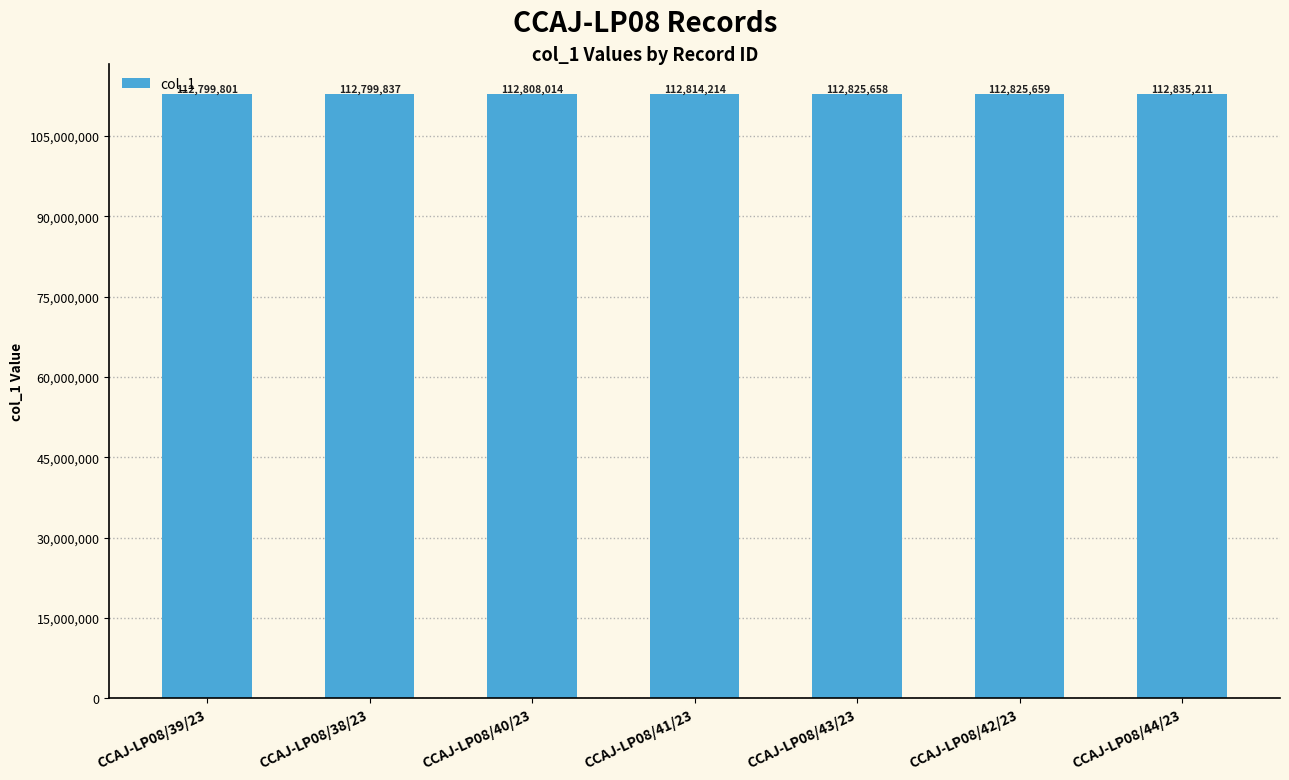

Is it true that the value at CCAJ-LP08/42/23 is 37204592?

False